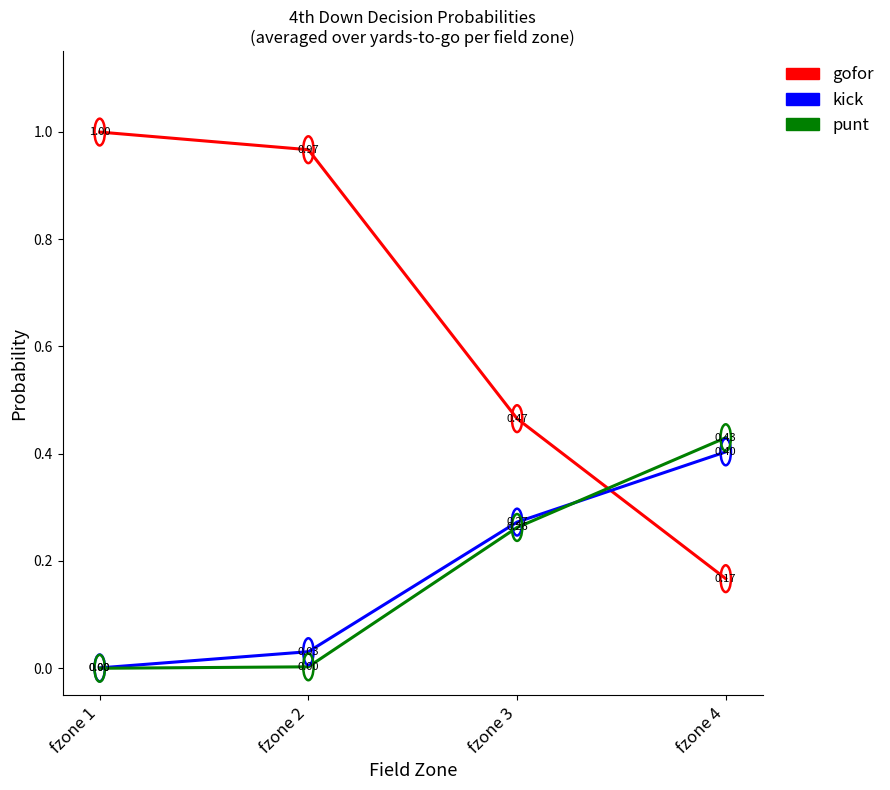

How many lines are shown in the chart?

3